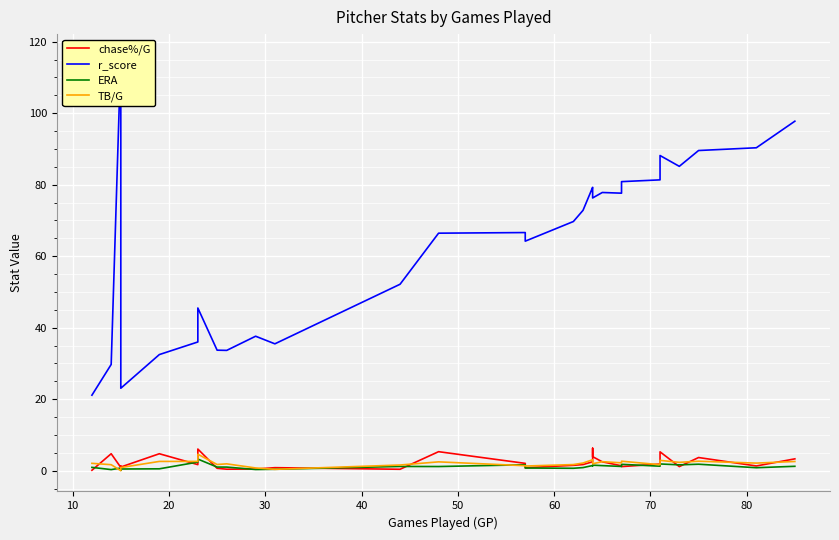

The value of ERA at 16 is 1.1. True or false?

False